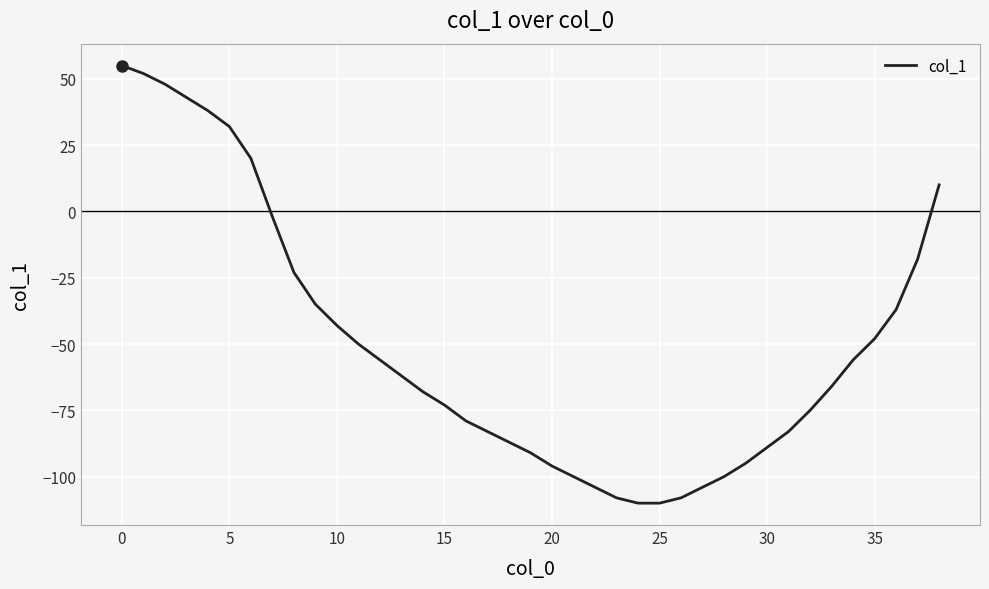

What is the smallest value displayed?

-110